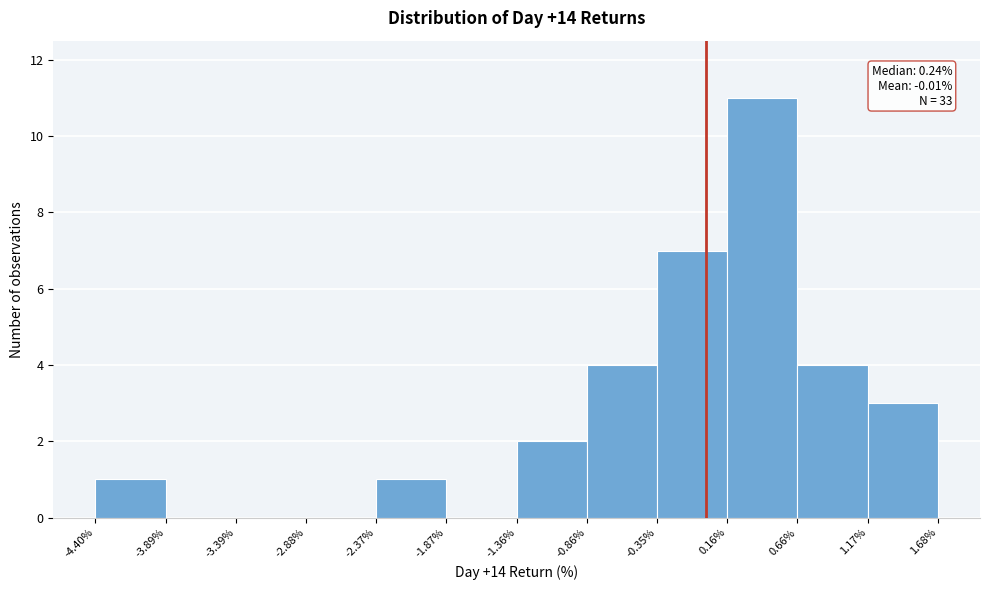

Over which range of the x-axis is the bar tallest?

0.16% to 0.66%